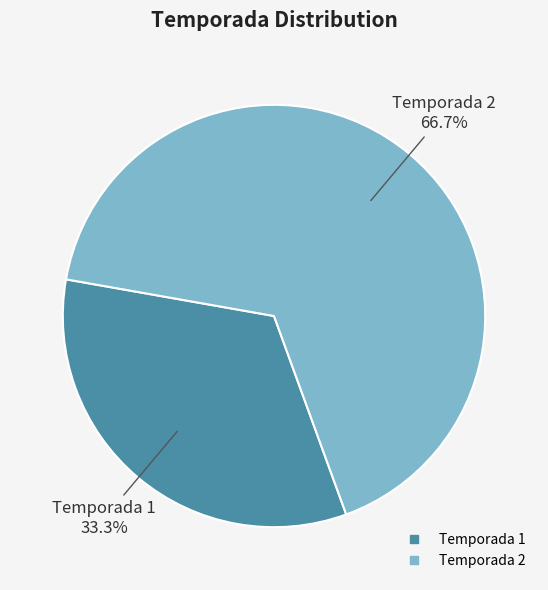

How many segments does this pie chart have?

2